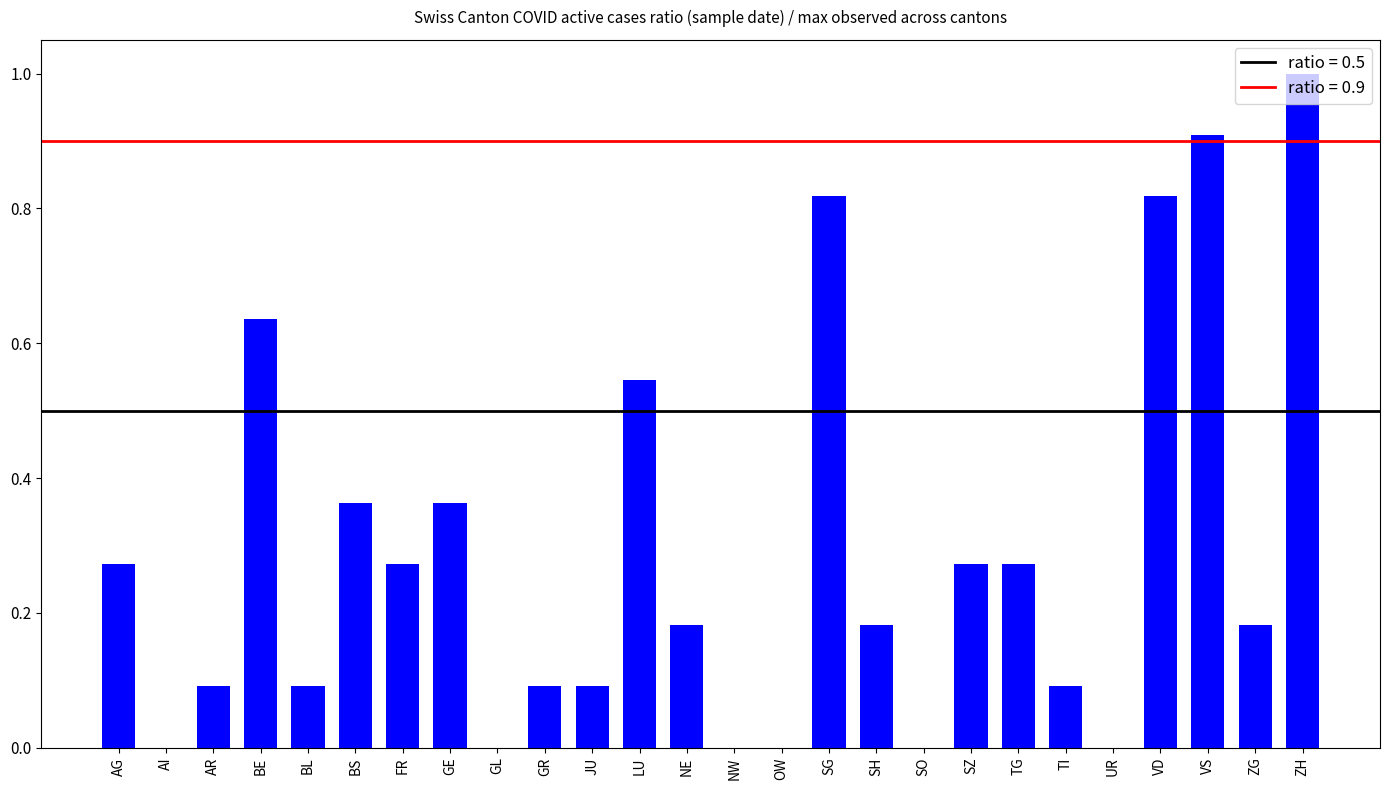

What is the sum of all values?

7.5